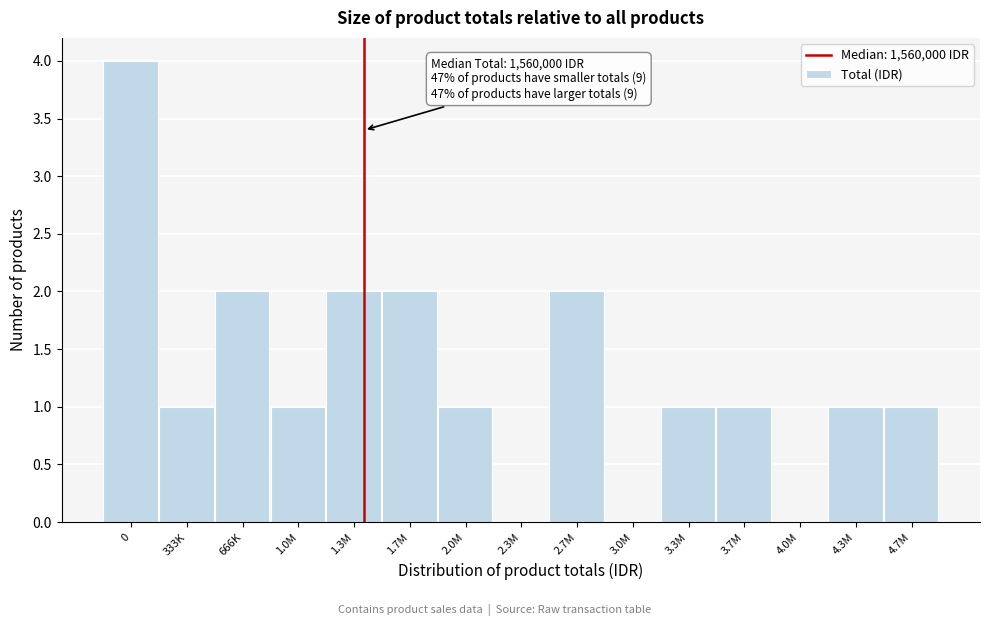

Reading right to left, what are all the values shown in this chart?

4.7M=1	4.3M=1	4.0M=0	3.7M=1	3.3M=1	3.0M=0	2.7M=2	2.3M=0	2.0M=1	1.7M=2	1.3M=2	1.0M=1	666K=2	333K=1	0=4